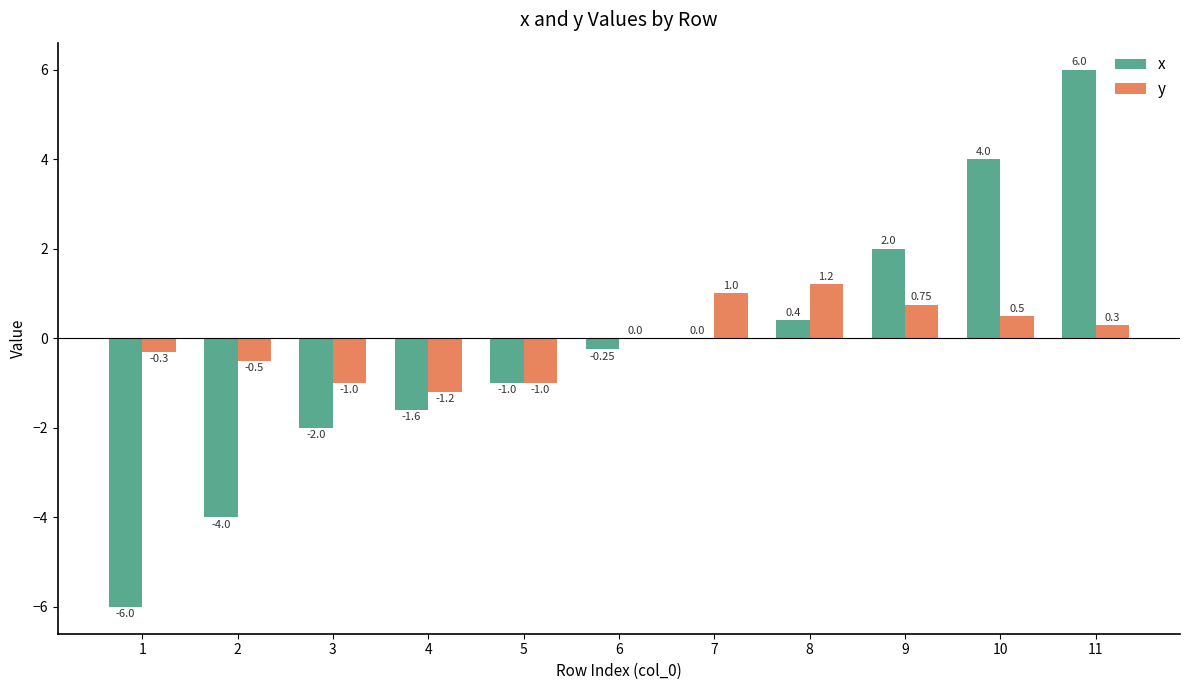

What are all the series names shown in the legend?

x, y